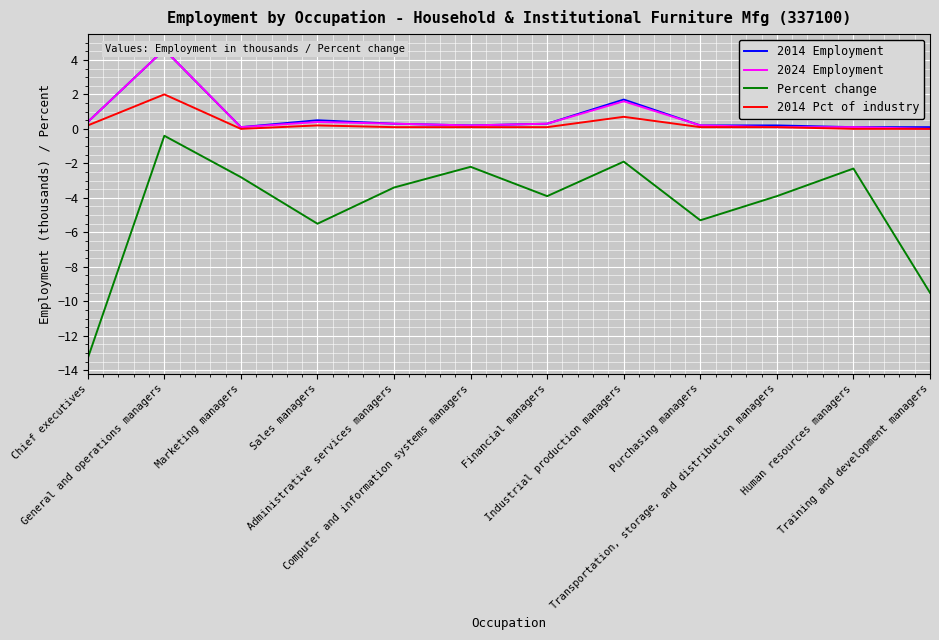

What is the difference between the maximum and minimum values in the 2024 Employment series?

4.6